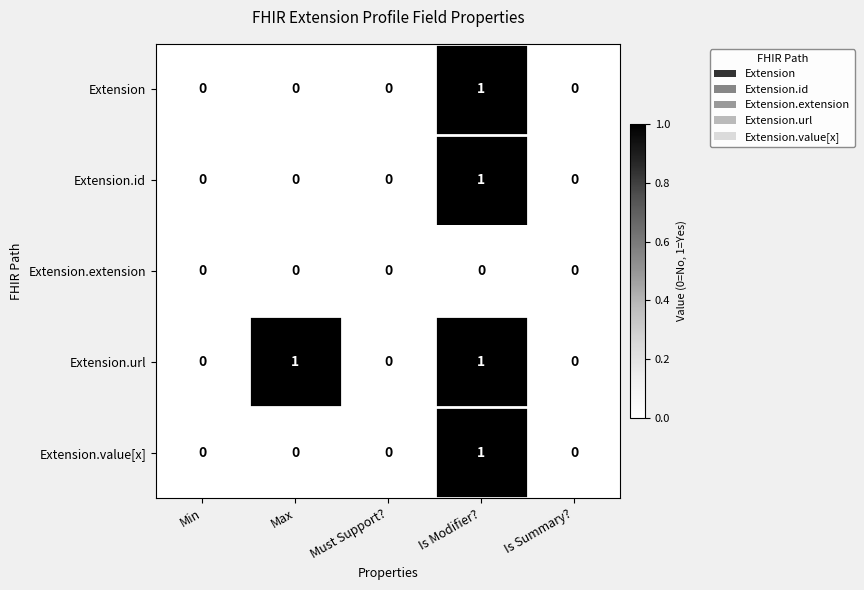

The value of Extension at Min is 0. True or false?

True